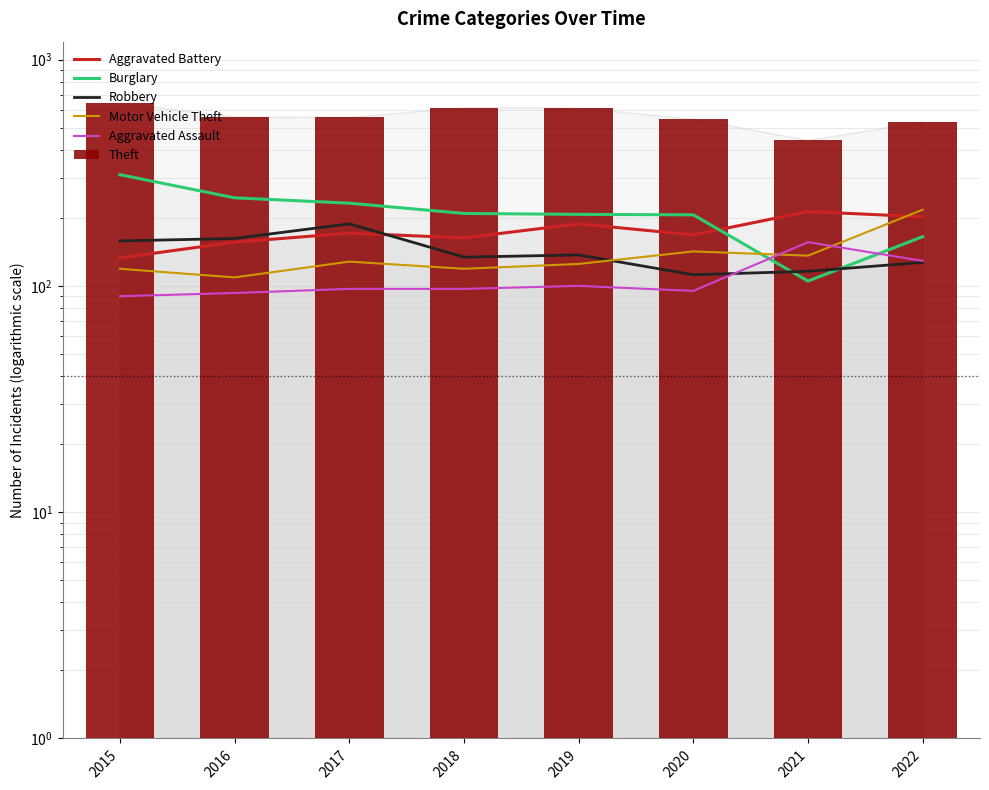

What is the difference between the Aggravated Battery values at 2018 and 2022?

39